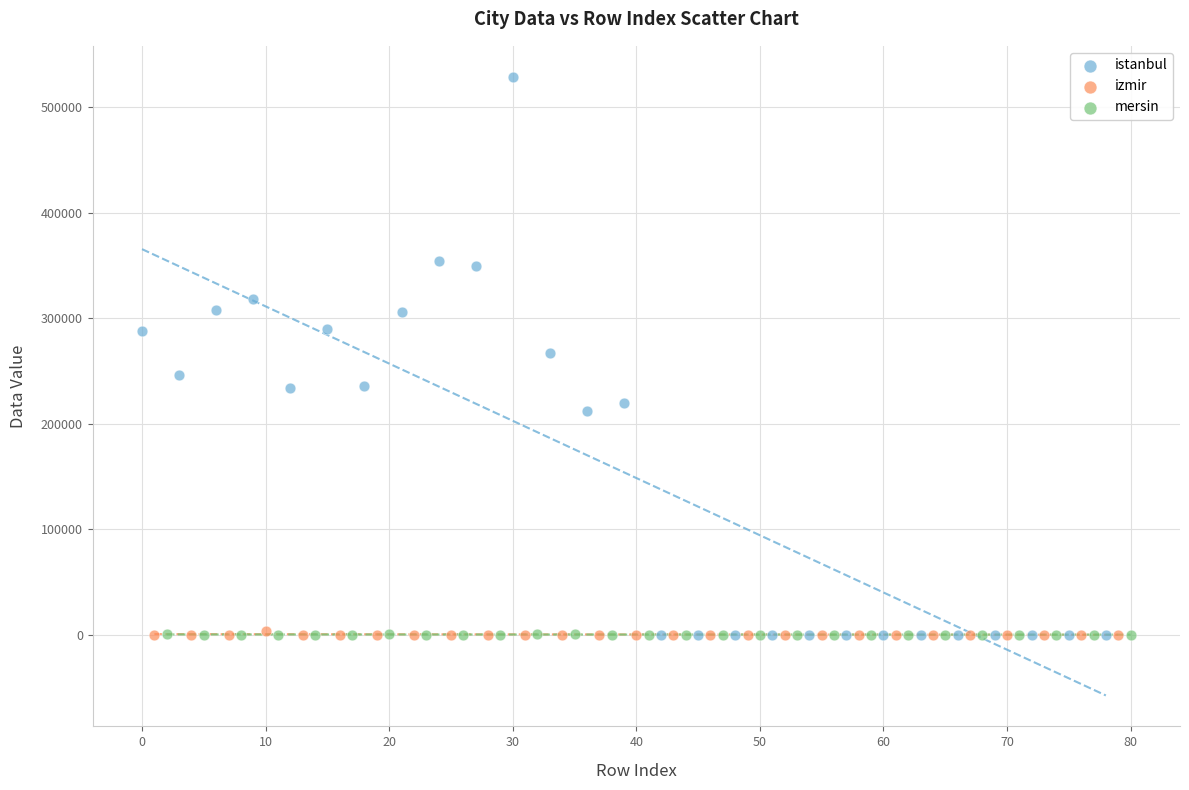

What are all the series names shown in the legend?

istanbul, izmir, mersin